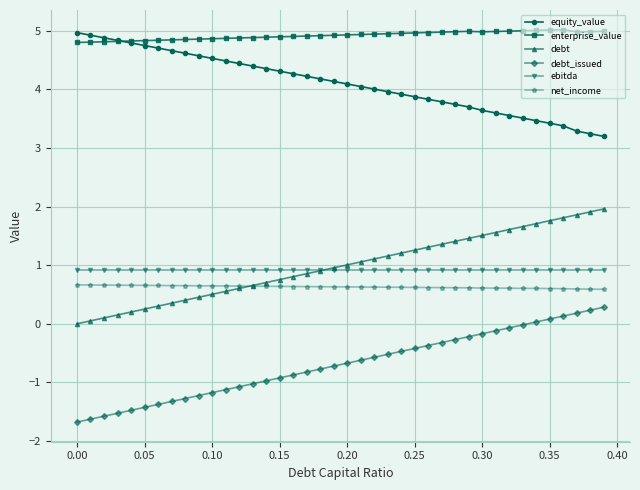

What is the value of the net_income point at the 10th from the left?

0.6